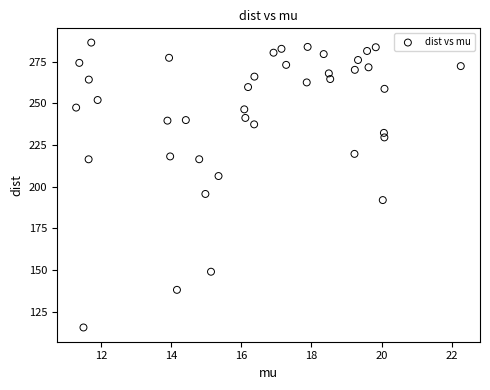

What is the range of Y values (max minus min)?

171.2